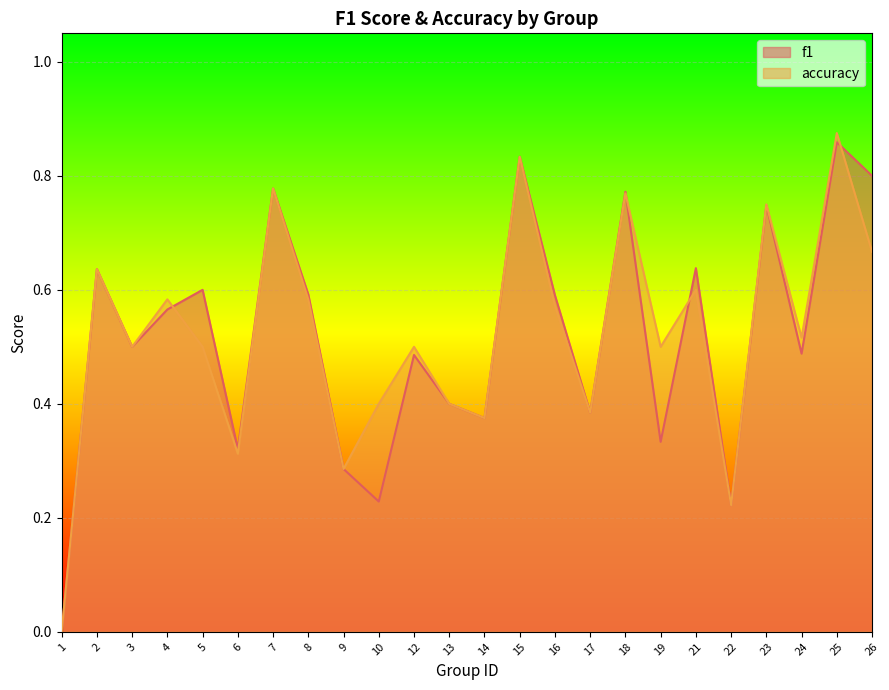

What is the average value of the accuracy series?

0.5